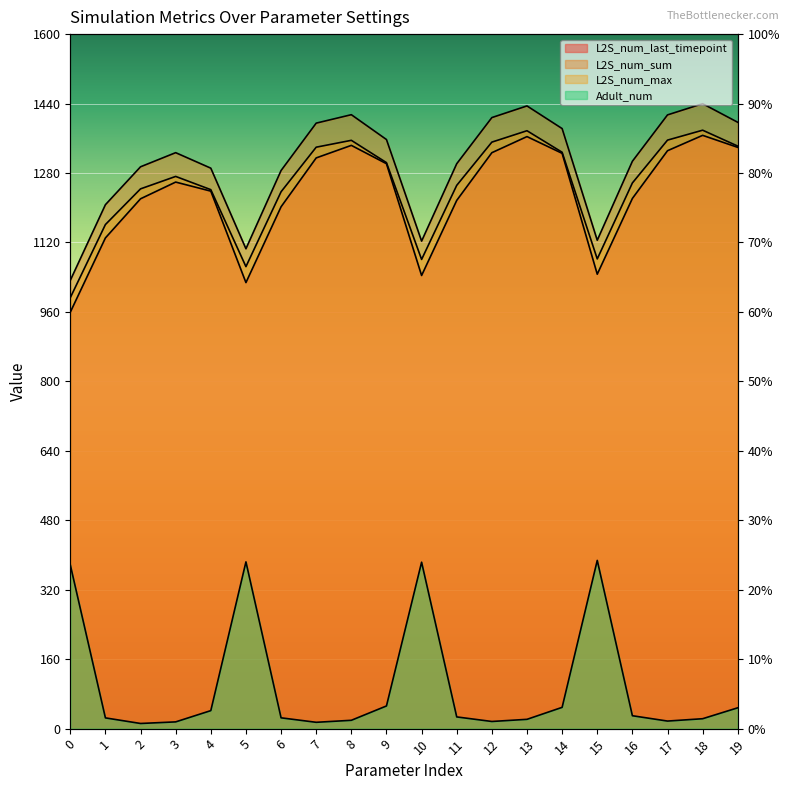

True or false: L2S_num_max and L2S_num_sum intersect in this chart.

False